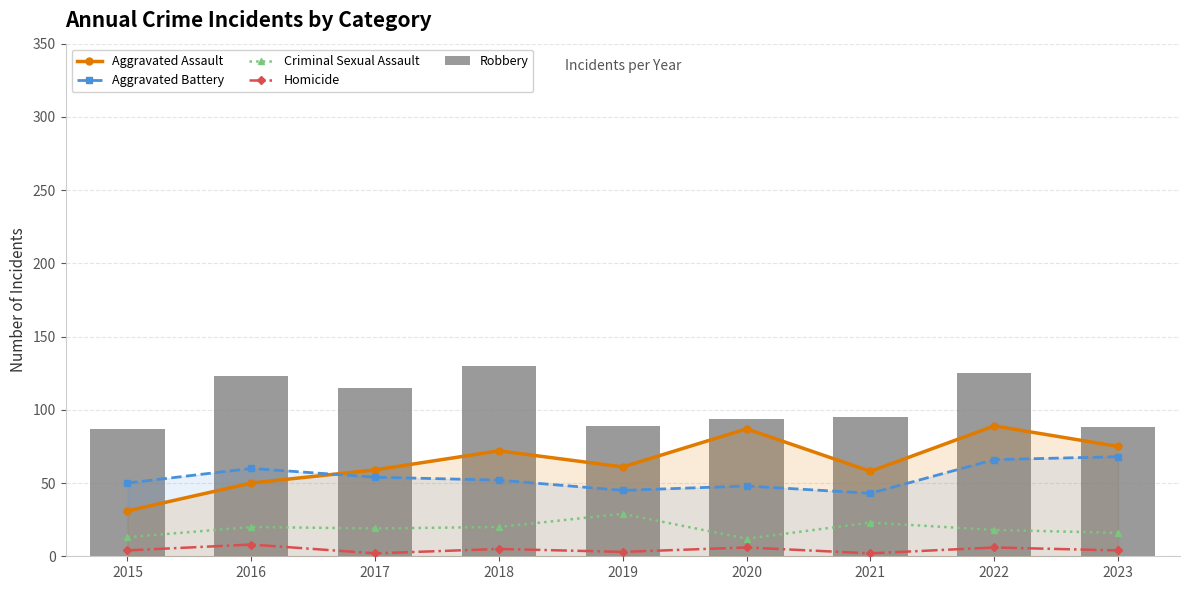

What is the difference between the Aggravated Battery values at 2017 and 2022?

12